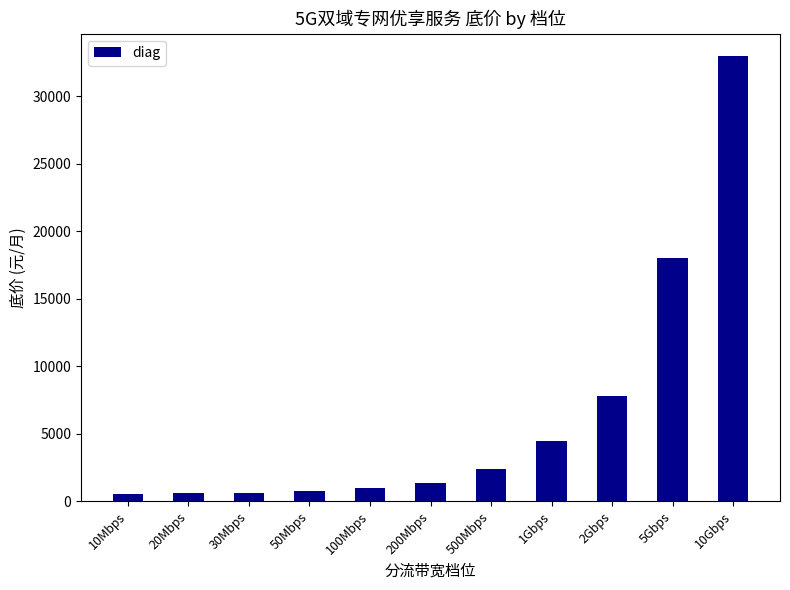

What is the difference between the values at 500Mbps and 100Mbps?

1380